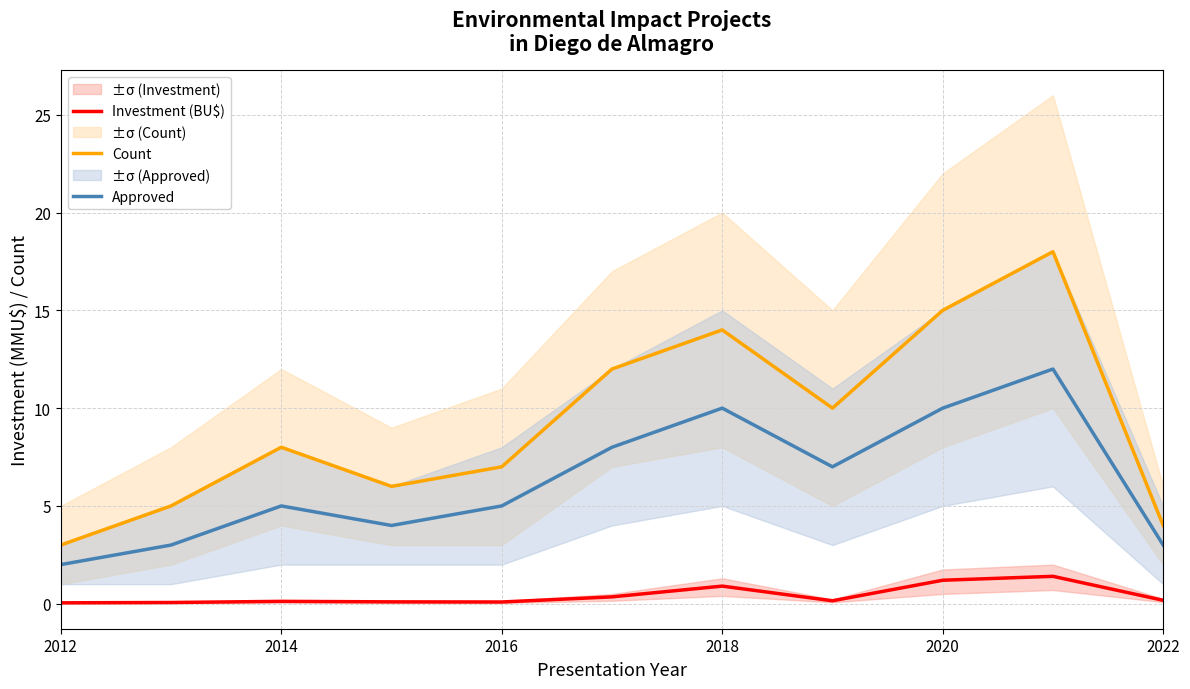

True or false: Investment (BU$) and Count intersect in this chart.

False